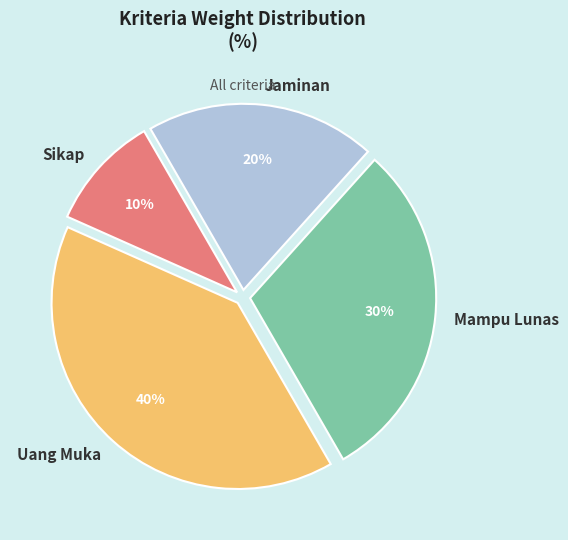

Rank the categories by value from highest to lowest.

Uang Muka, Mampu Lunas, Jaminan, Sikap